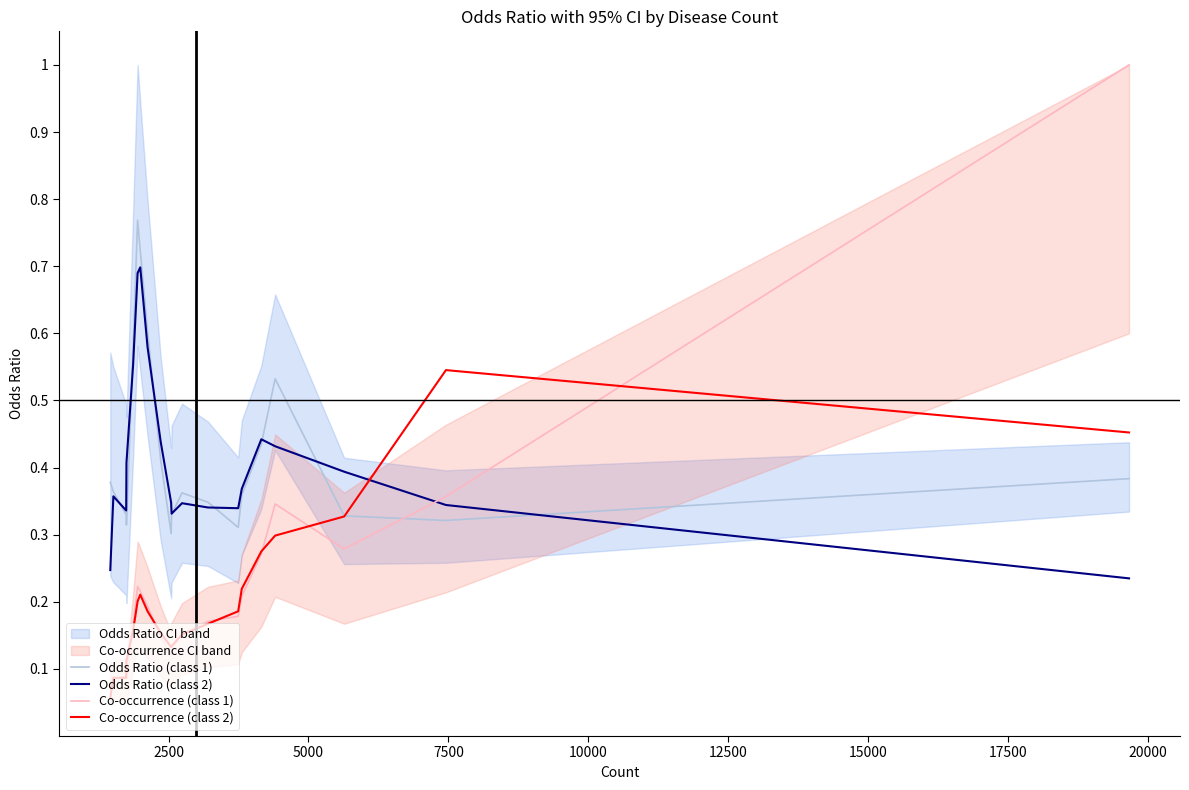

What is the difference between the second highest and minimum values in the Co-occurrence (class 2) series?

0.4